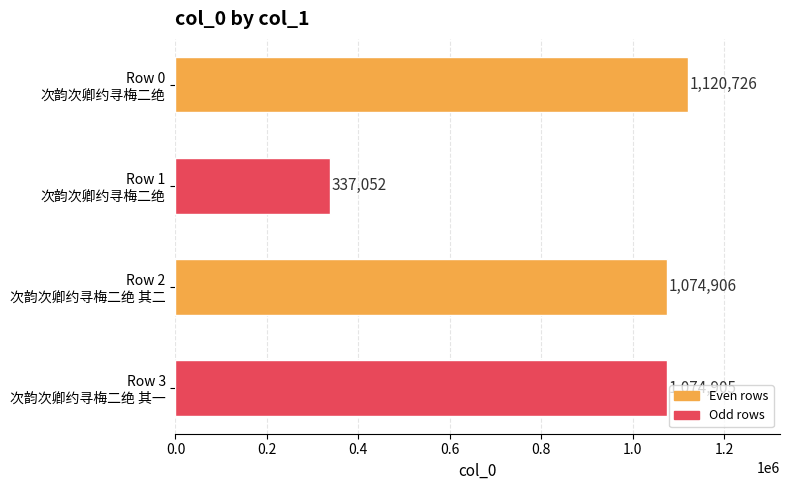

Count the number of categories in the chart.

4